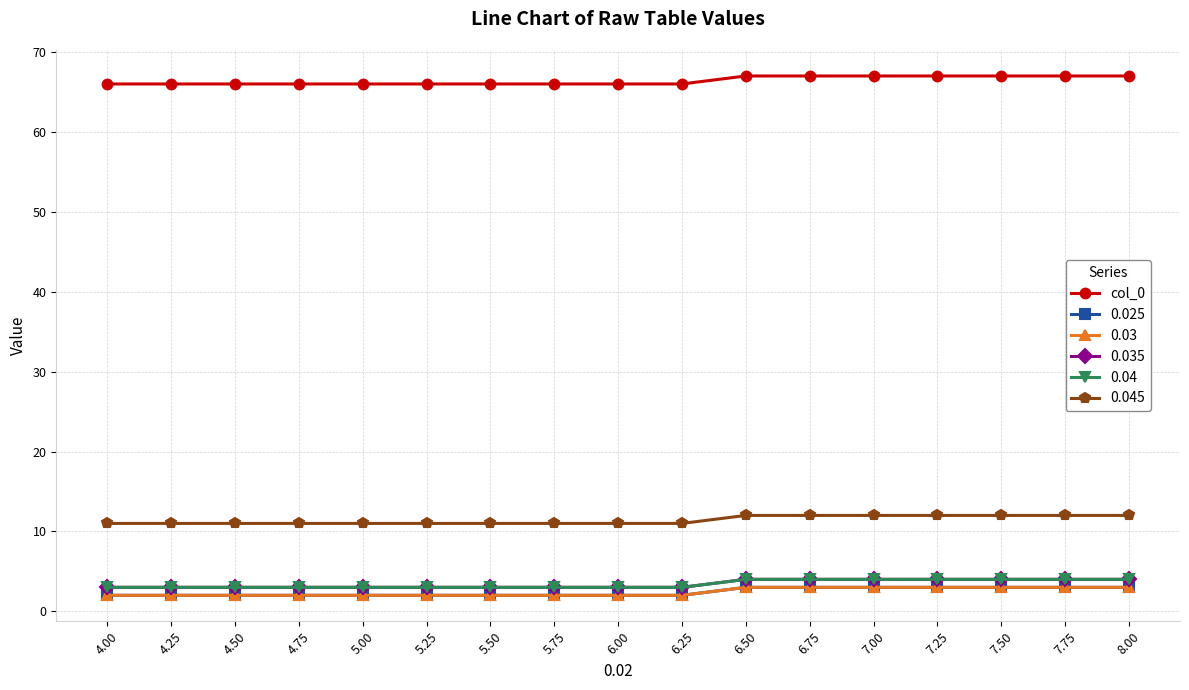

Reading right to left, transcribe all the data shown in this chart.

67	67	67	67	67	67	67	66	66	66	66	66	66	66	66	66	66